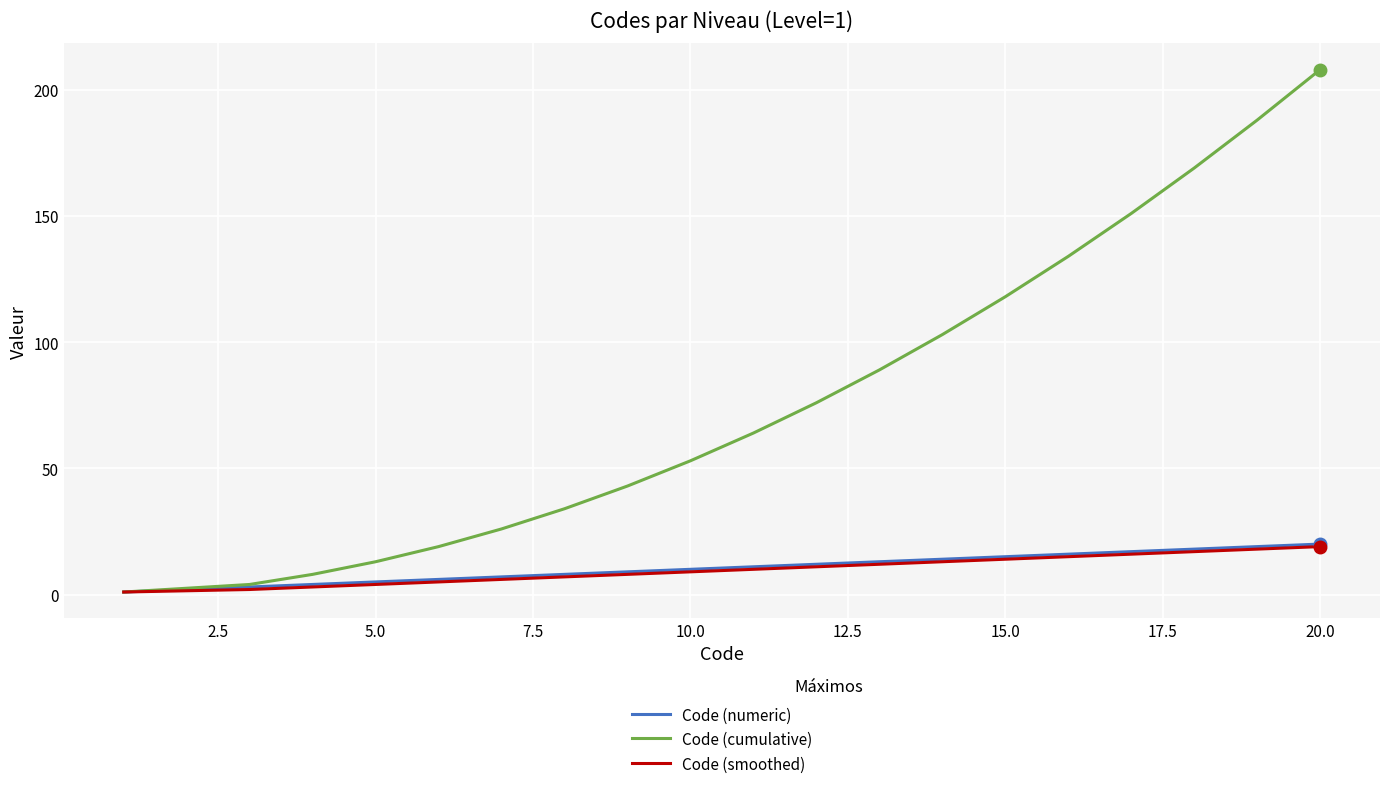

Which series has the largest total across all categories?

Code (cumulative)